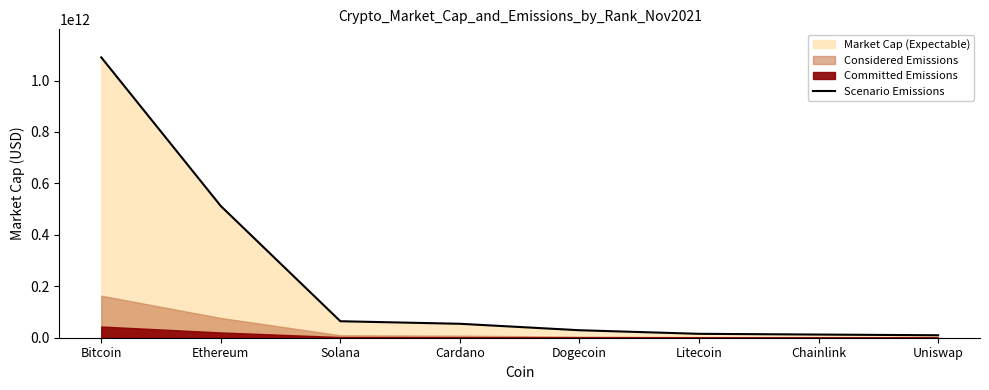

True or false: the data shows 1090020064165 at Bitcoin.

True